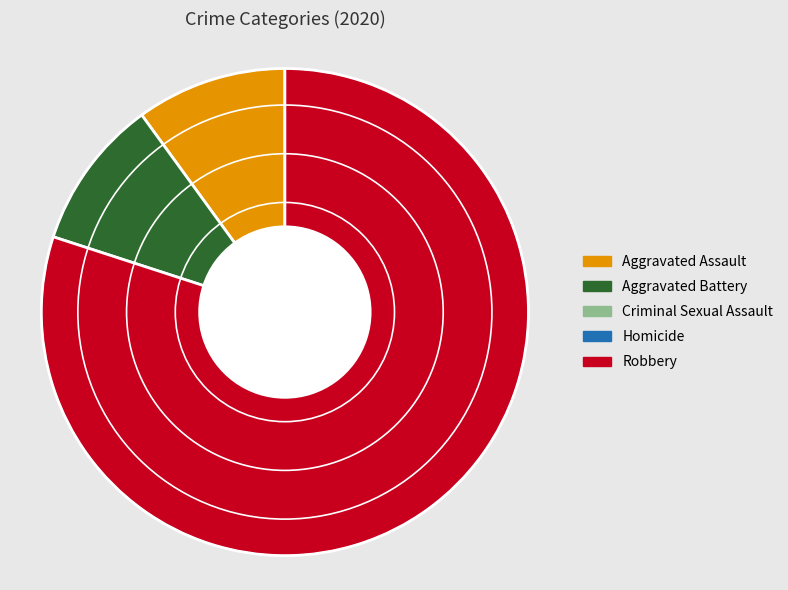

Is there a majority slice in this chart?

Yes